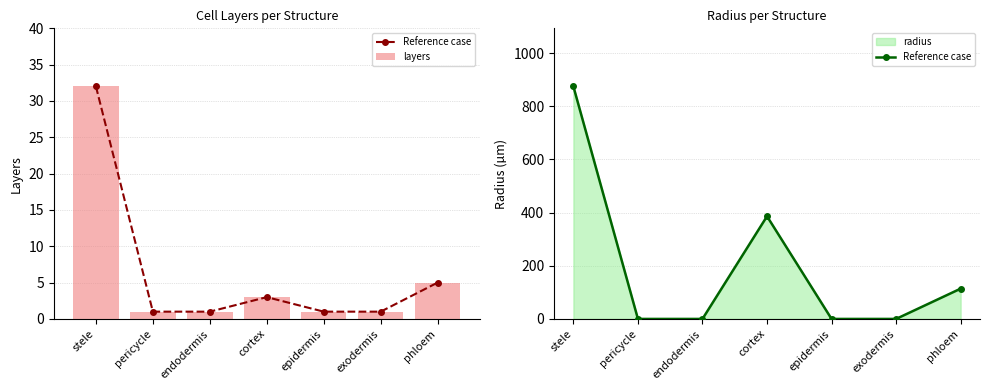

Where is layers nearest to the value 16?

phloem